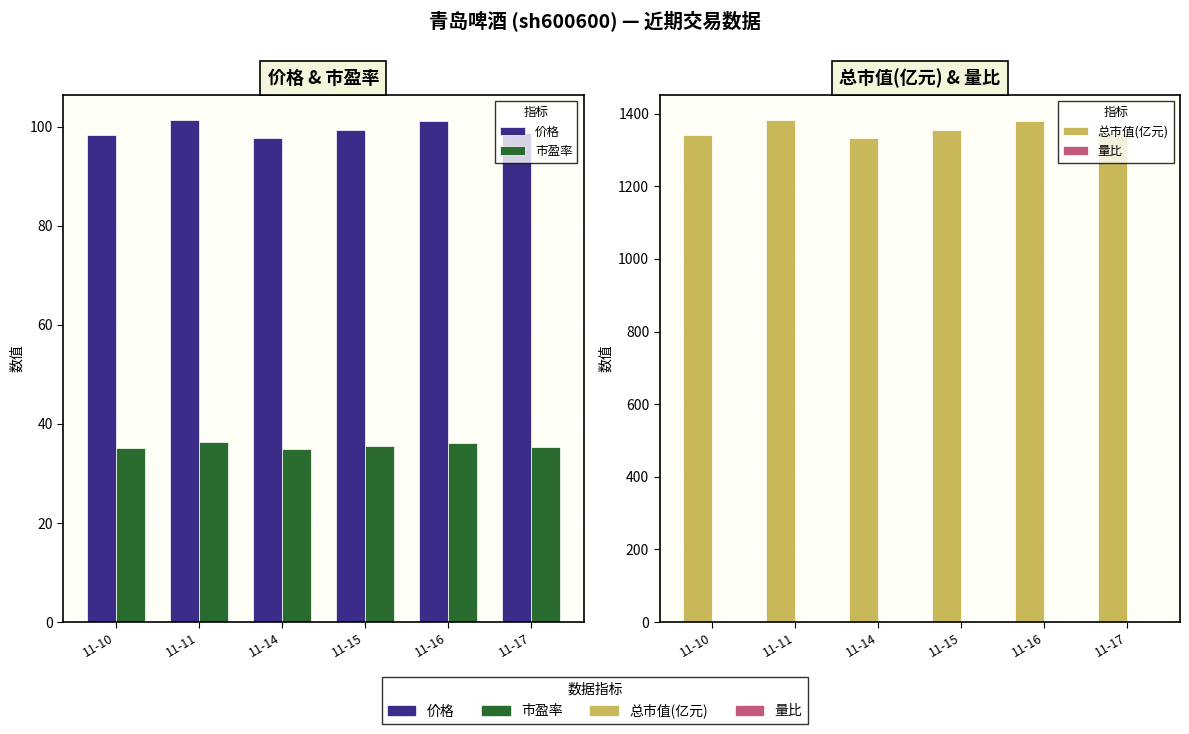

How many groups of bars are there?

6